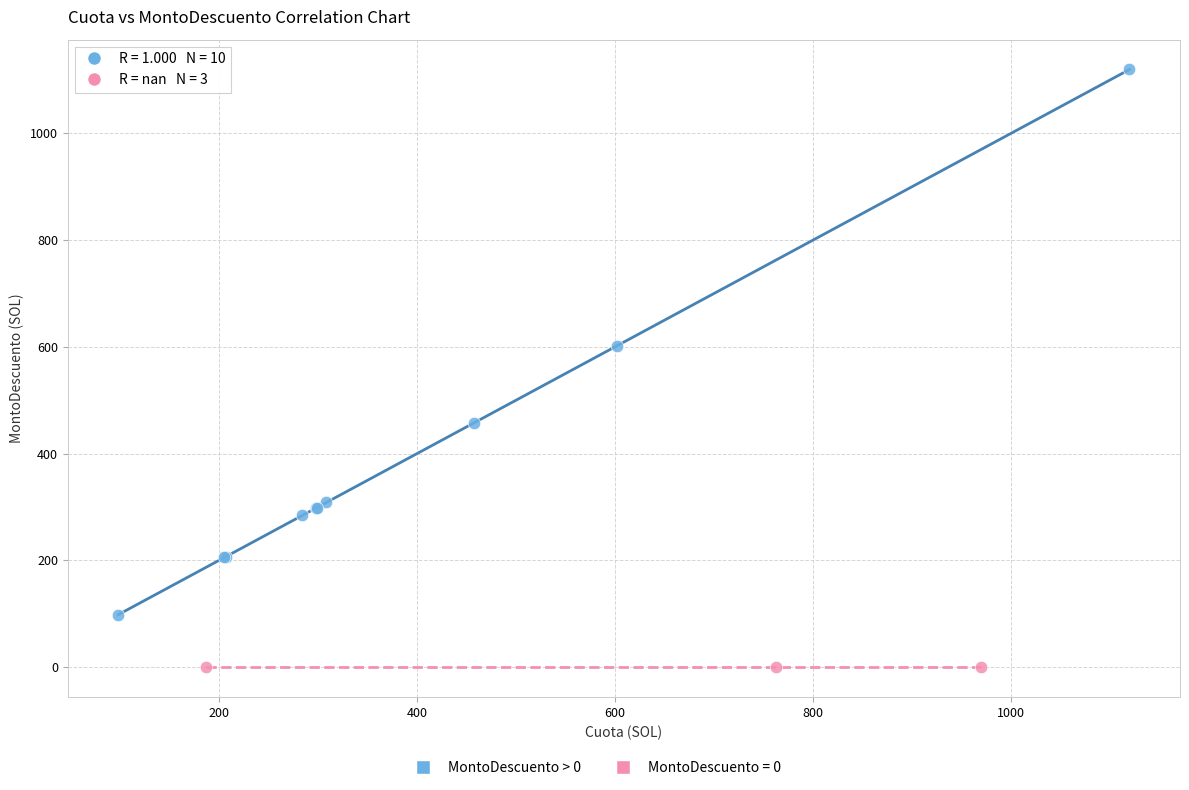

Which series reaches the maximum Y coordinate?

MontoDescuento > 0